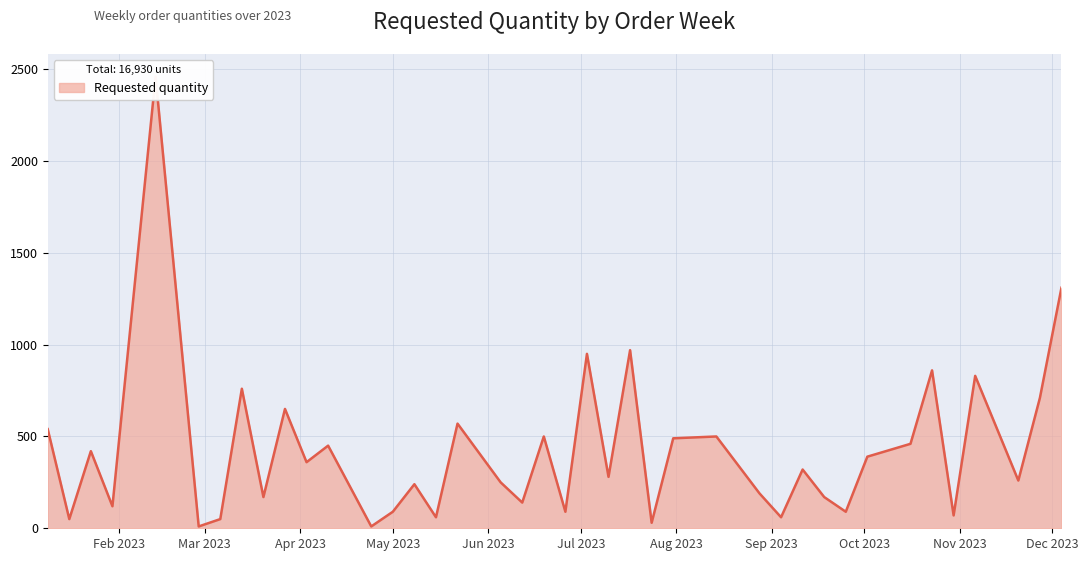

The value at 2023-10-02 is 269. True or false?

False